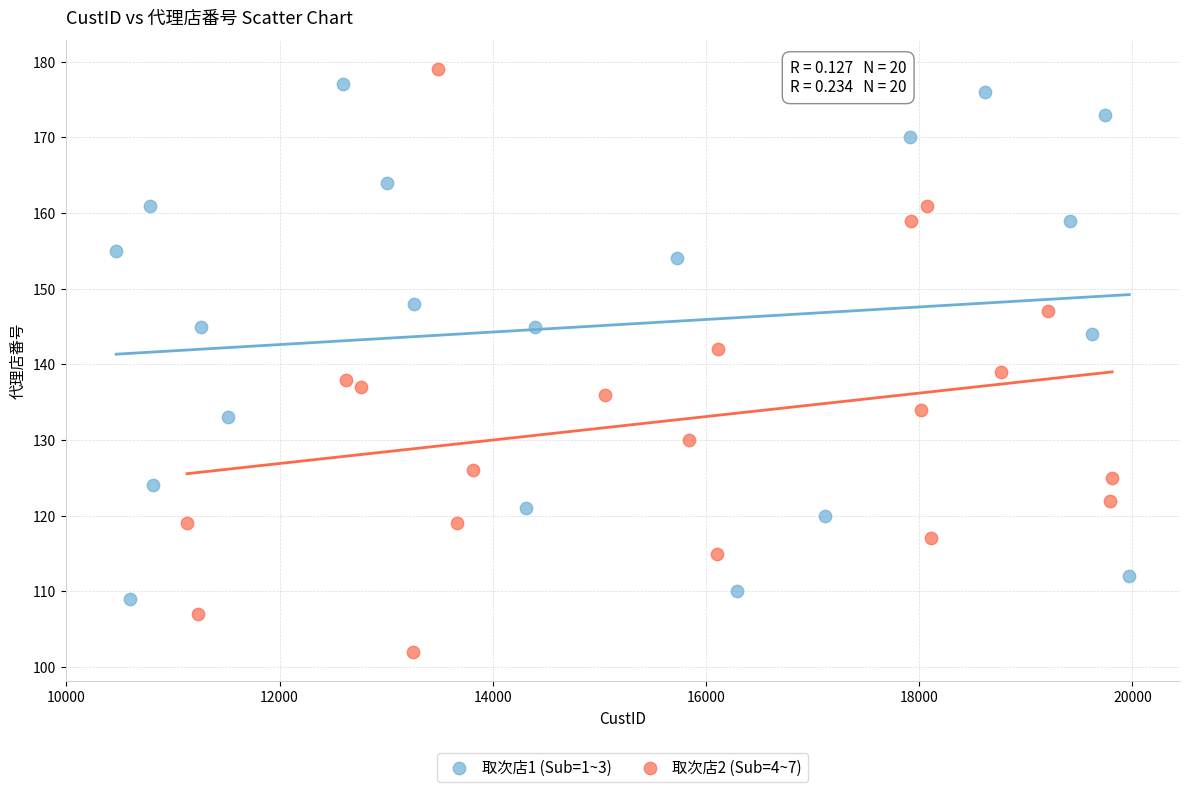

Which series contains the lowest Y value?

取次店2 (Sub=4~7)